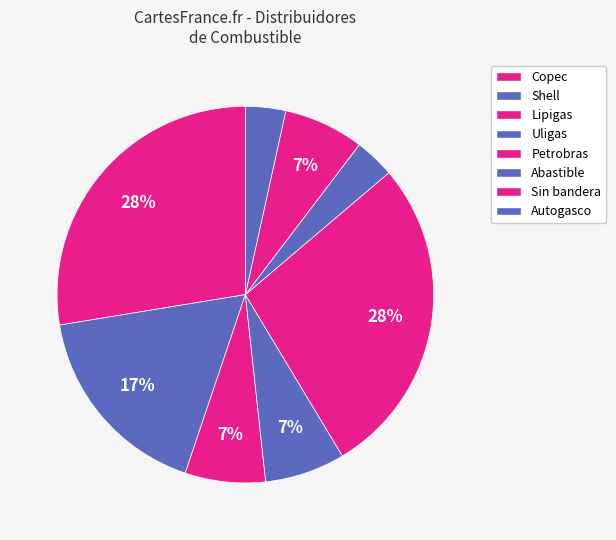

How many slices are in this pie chart?

8